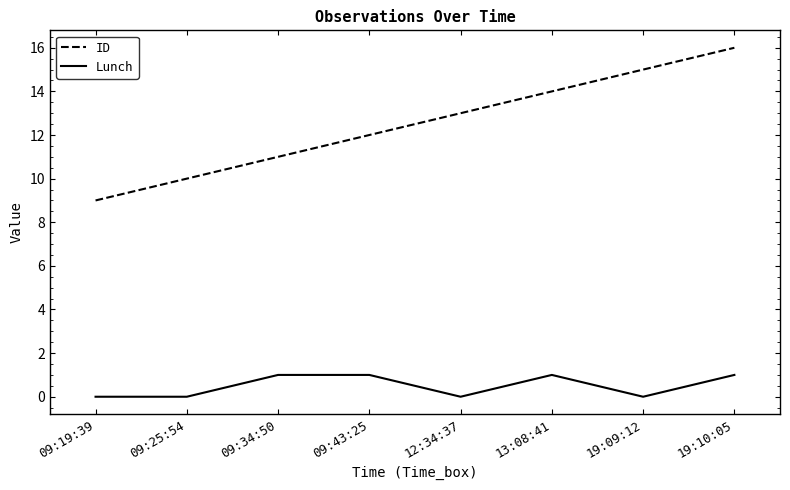

True or false: Lunch has a value of 1 at 09:43:25.

True